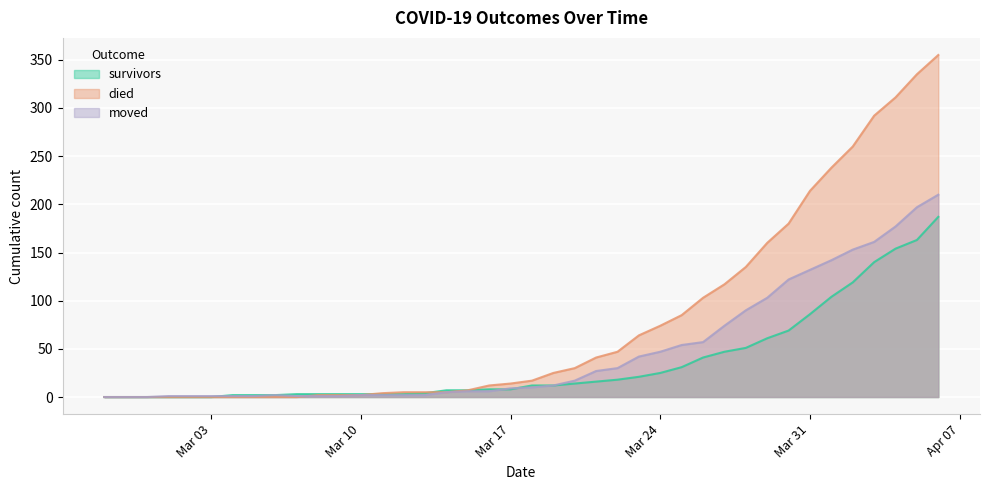

Where does the died series first go above 17?

2020-03-19